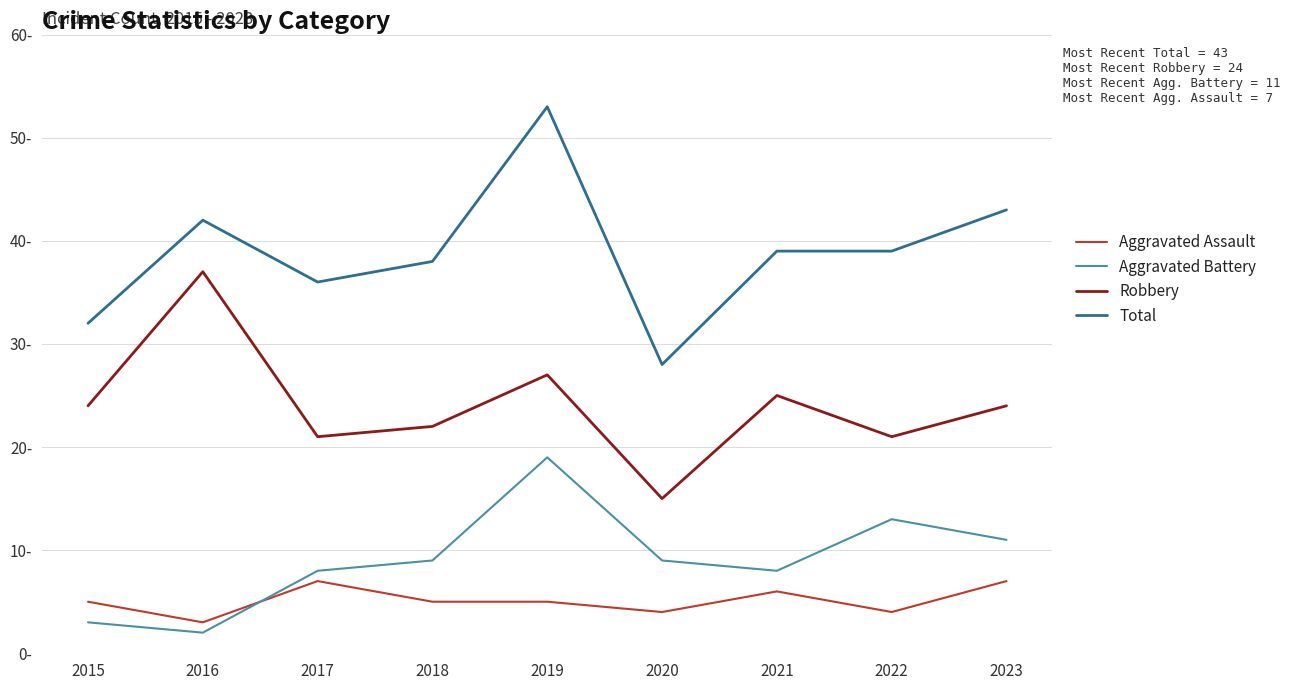

Rank the categories by Aggravated Battery value from highest to lowest.

2019, 2022, 2023, 2018, 2020, 2017, 2021, 2015, 2016